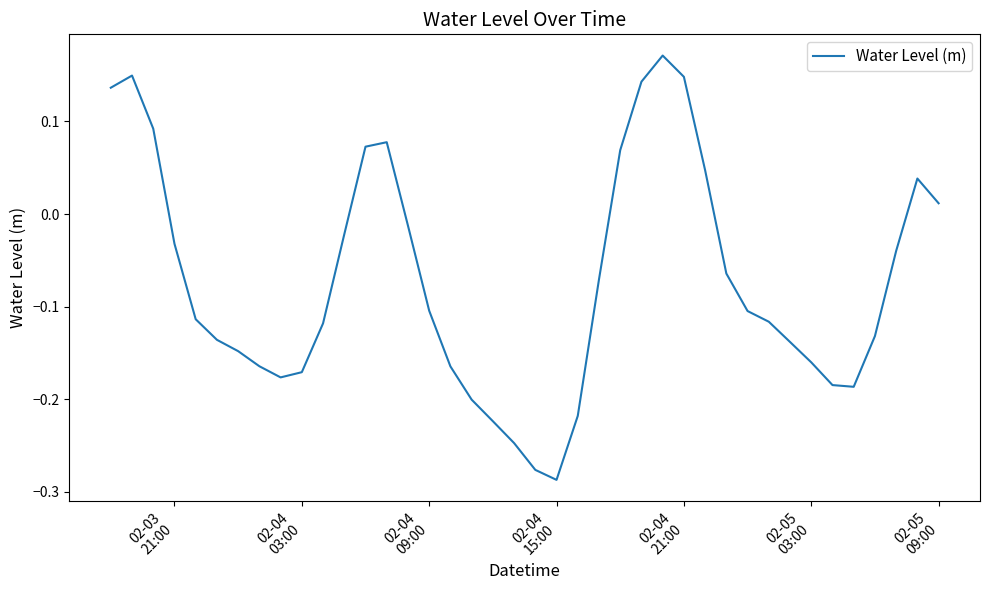

What is the difference between the maximum and minimum values?

0.5